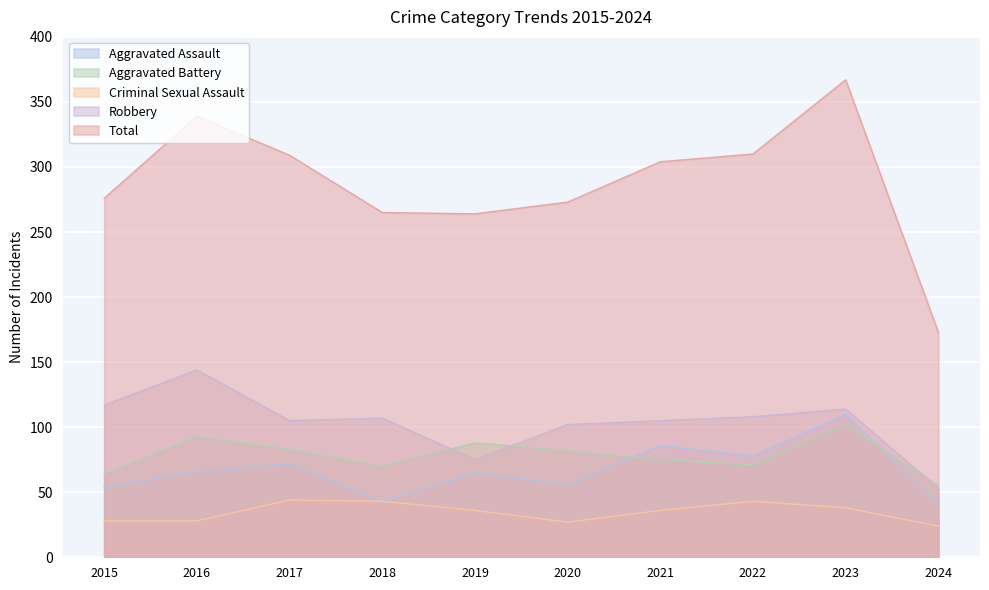

Reading left to right, transcribe all the data shown in this chart.

Aggravated Assault: 54	66	72	43	65	56	86	78	110	41
Aggravated Battery: 64	93	83	70	88	82	75	71	102	55
Criminal Sexual Assault: 28	28	44	43	36	27	36	43	38	24
Robbery: 117	144	105	107	75	102	105	108	114	53
Total: 276	339	309	265	264	273	304	310	367	173